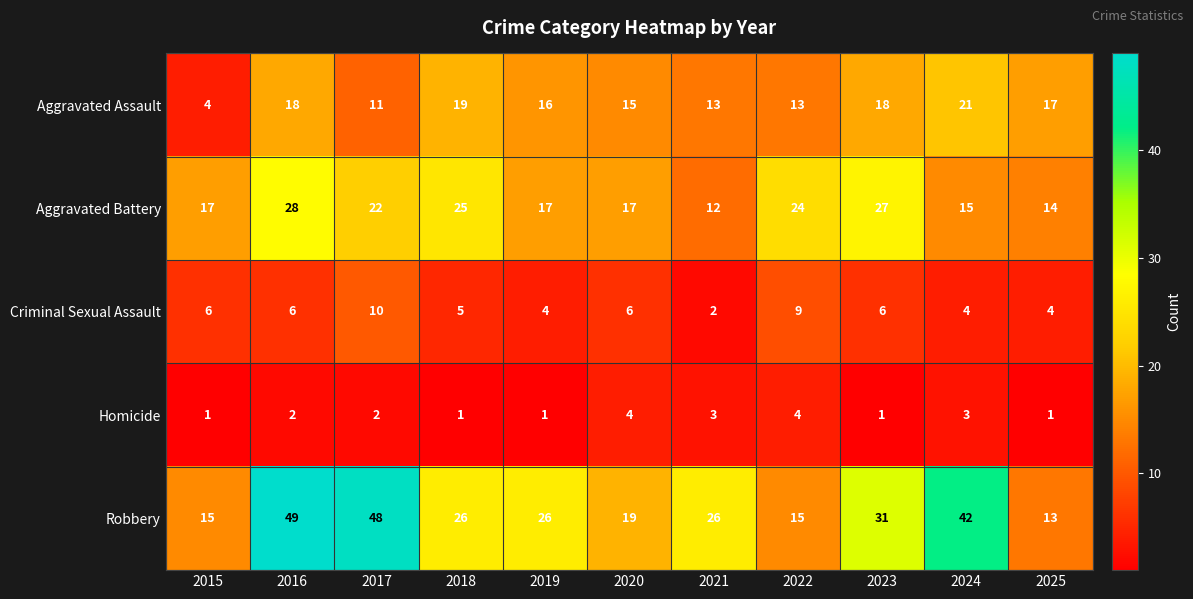

What is the highest value of the Homicide series?

4